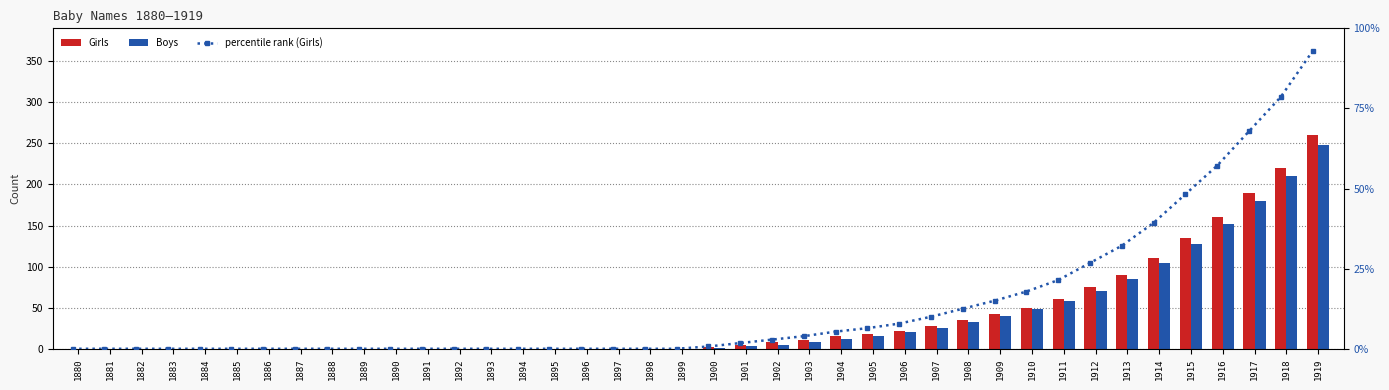

What is the sum of all Girls values?

1536.0